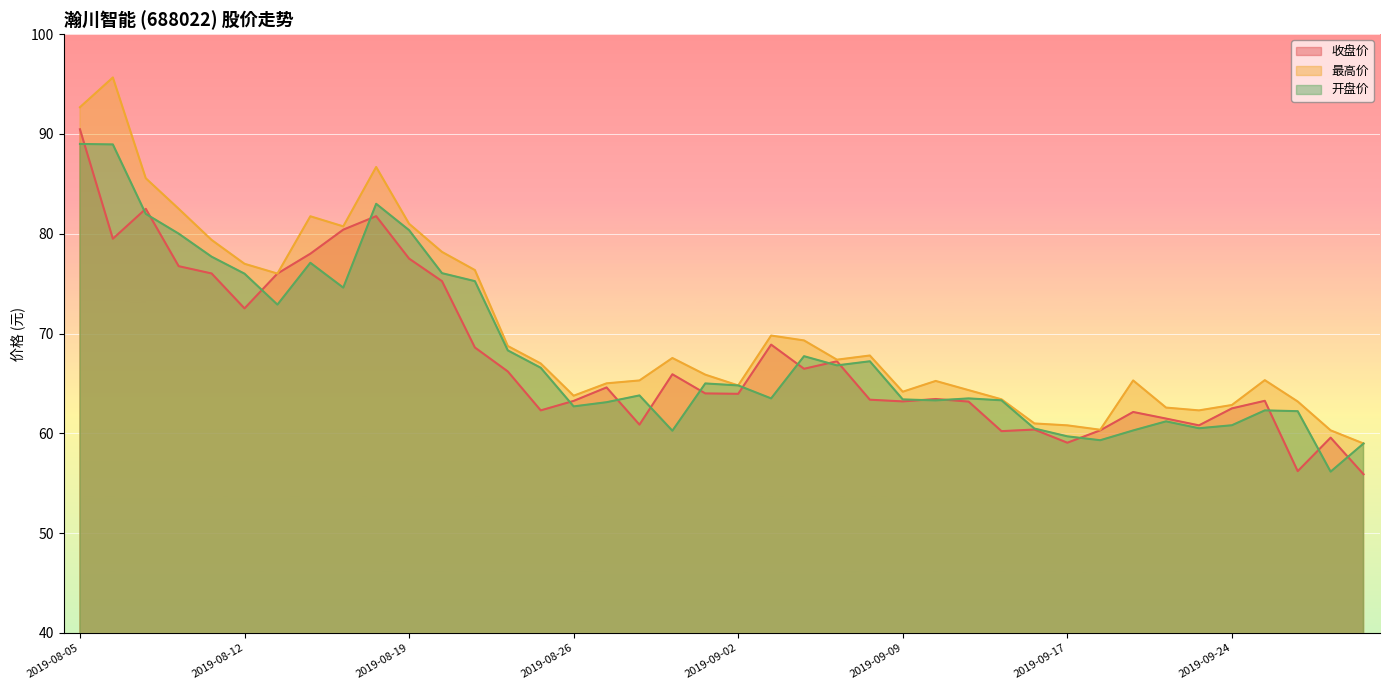

What is the label of the 29th point from the right?

2019-08-20